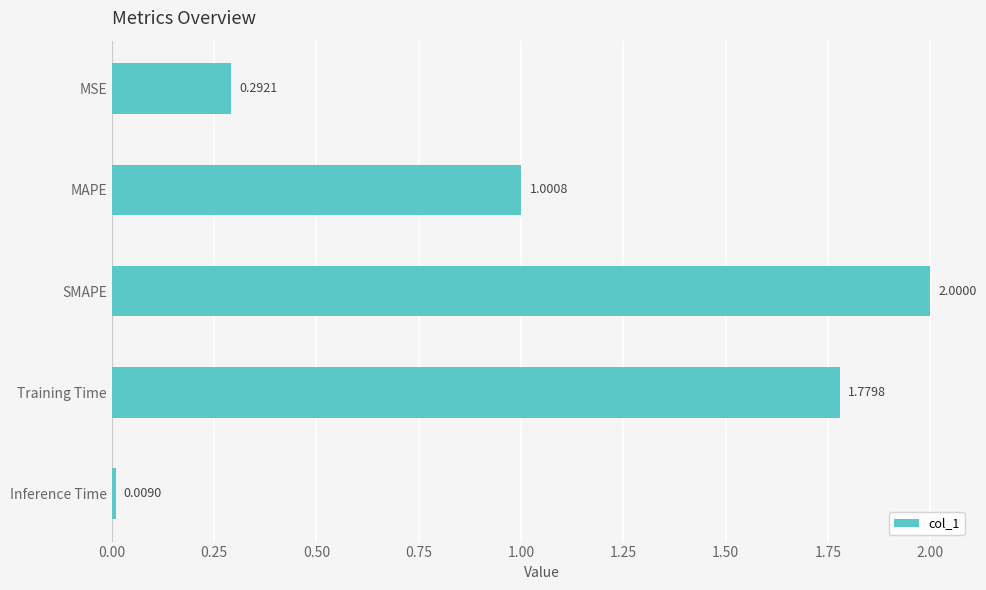

Count the number of values greater than 1.

3